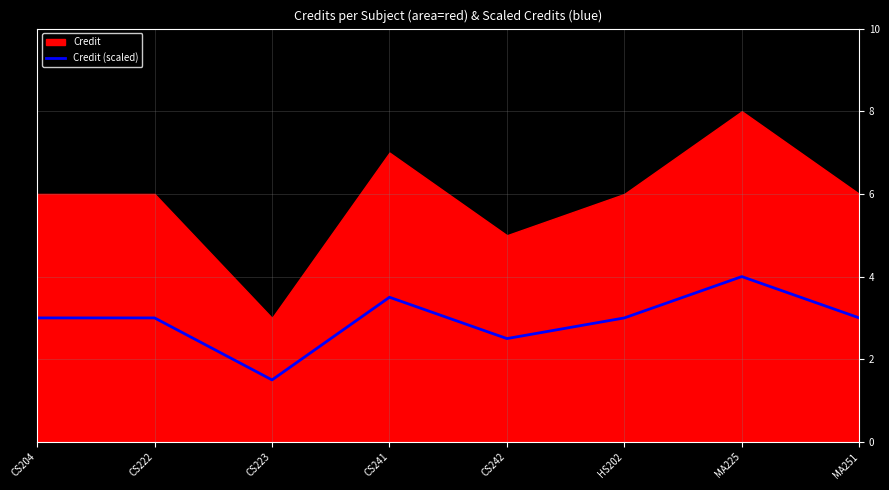

Which category has the highest value across all series?

MA225